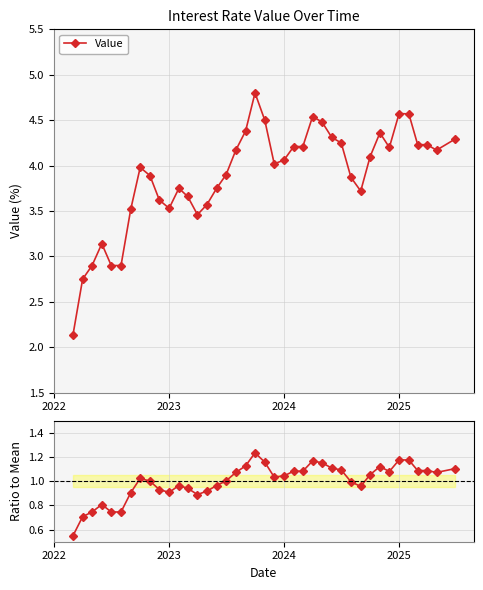

What is the highest value of the Value series?

4.8